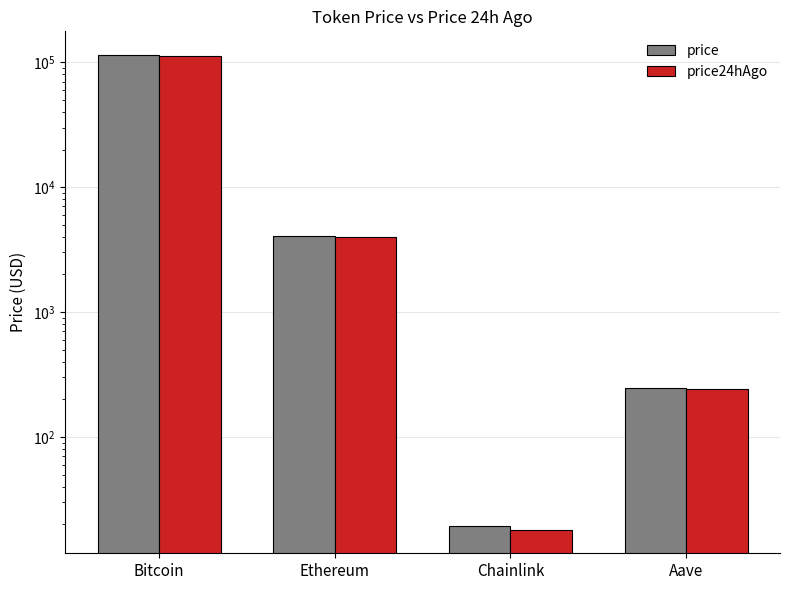

What is the label of the 3rd bar from the left?

Chainlink